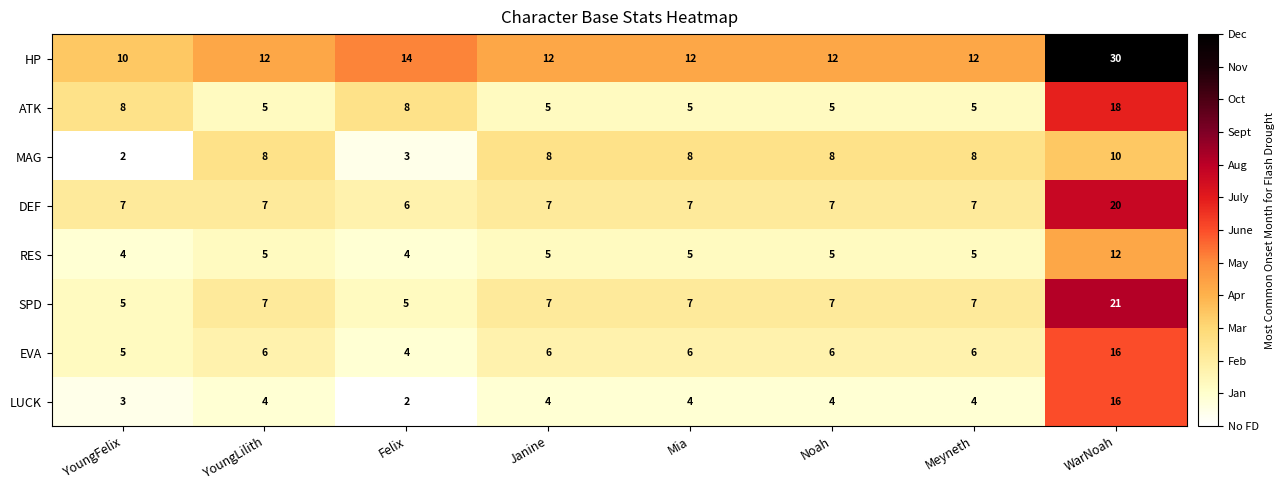

At which category is the sum across all series the highest?

WarNoah